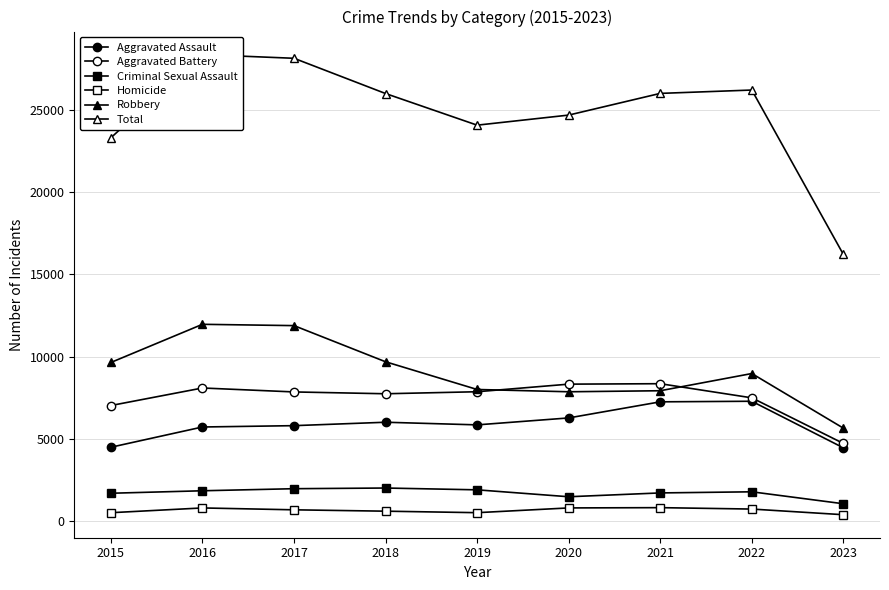

What is the minimum value for Robbery?

5641